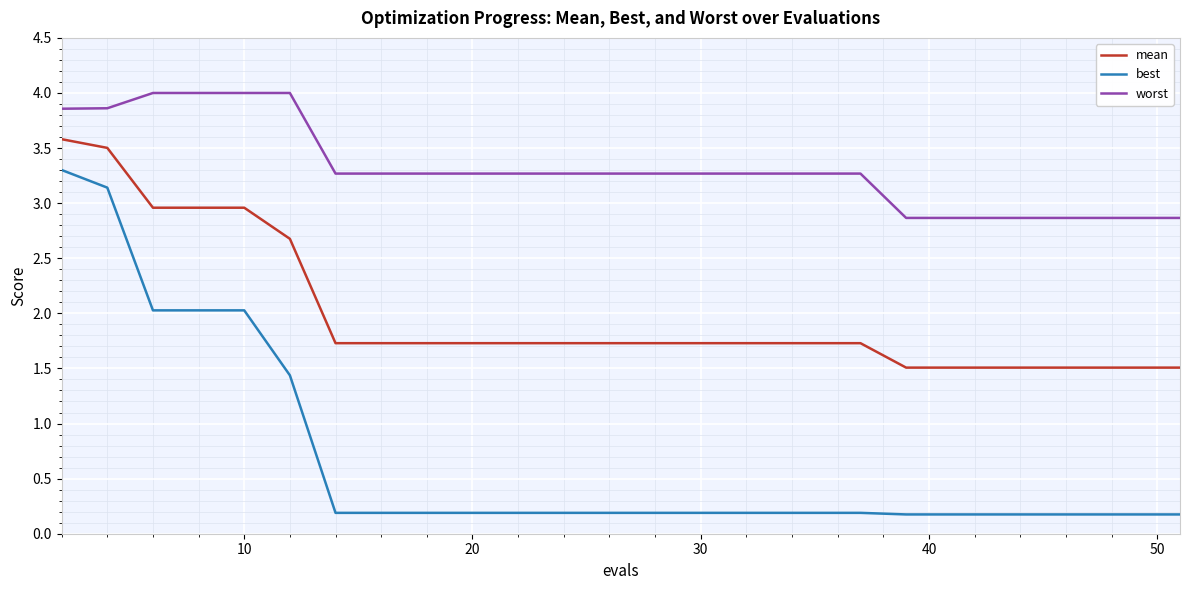

True or false: worst and mean intersect in this chart.

False